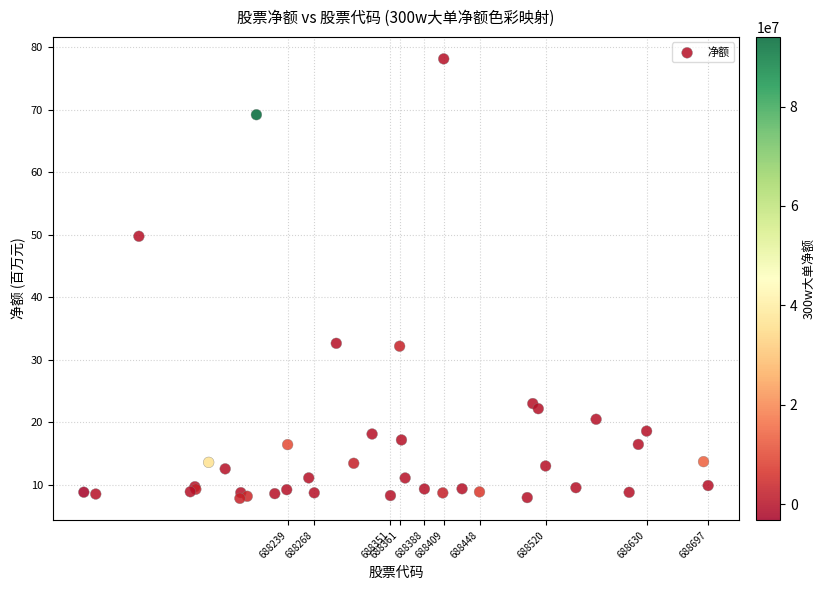

What Y value in the scatter plot is closest to 43?

49.8